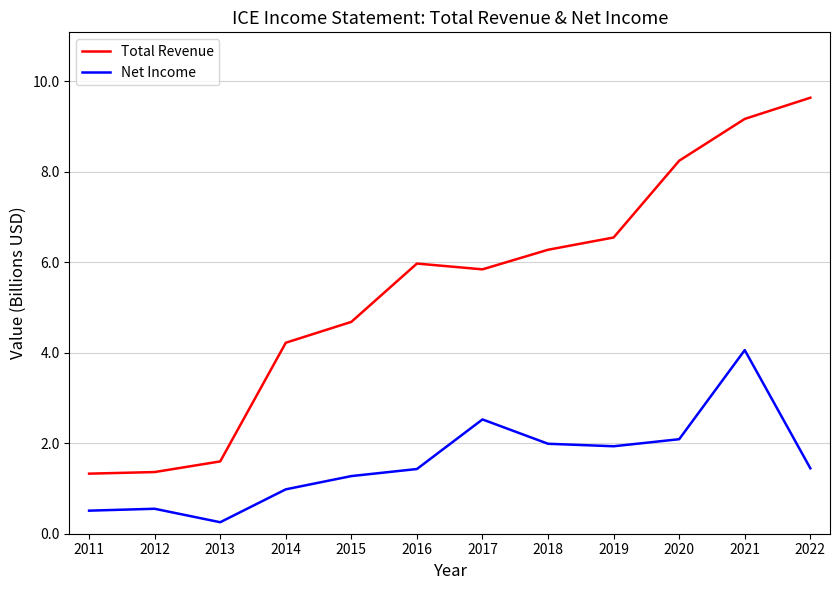

True or false: Total Revenue and Net Income intersect in this chart.

False